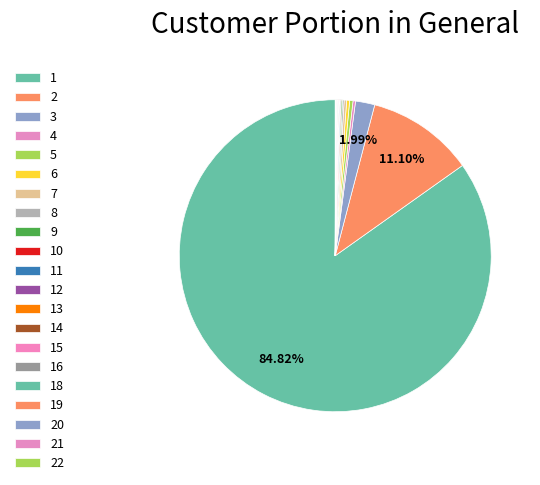

Which has a higher value, 21 or 13?

21